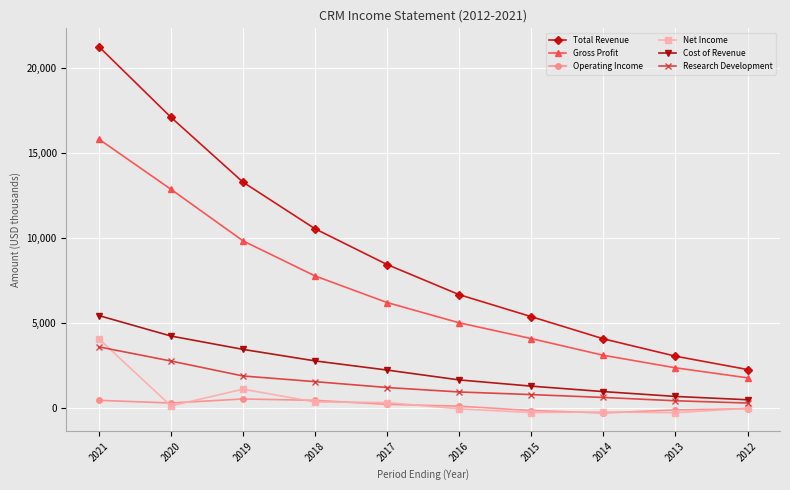

True or false: Cost of Revenue has more than 2 points higher than both neighbors.

False